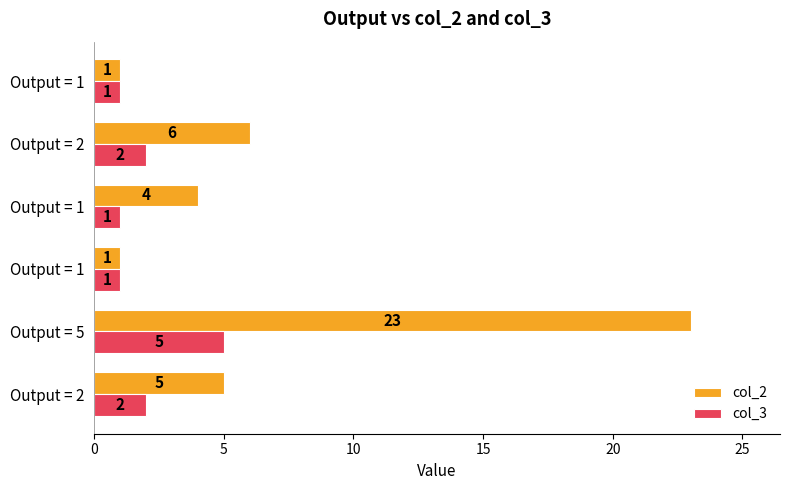

What are all the series names shown in the legend?

col_2, col_3